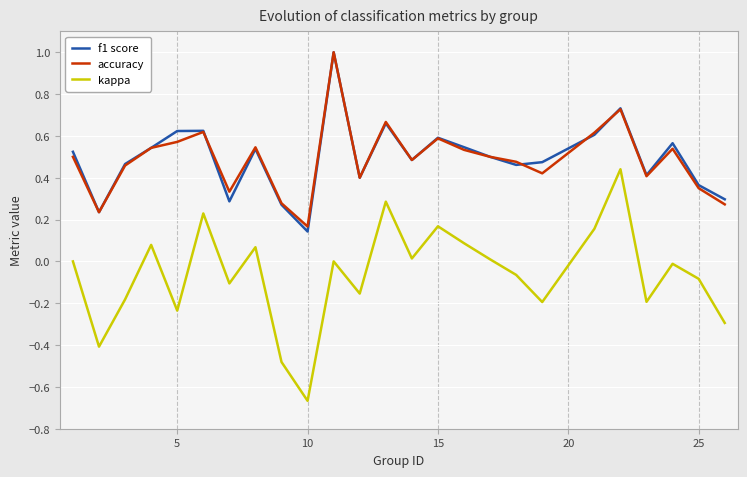

True or false: accuracy and kappa cross at least once.

False